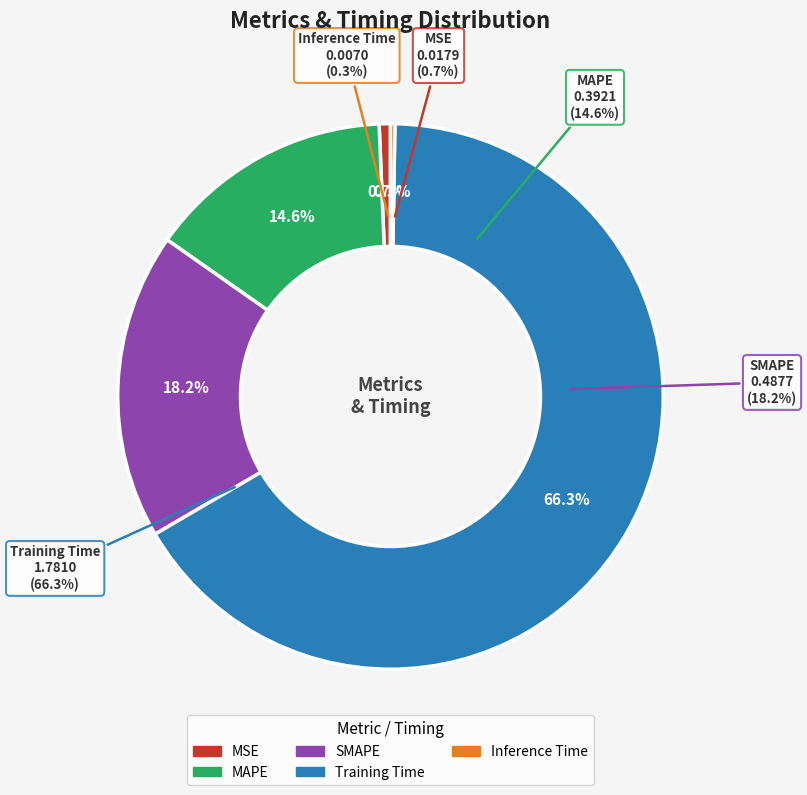

The MAPE slice represents 15% of the pie. True or false?

True